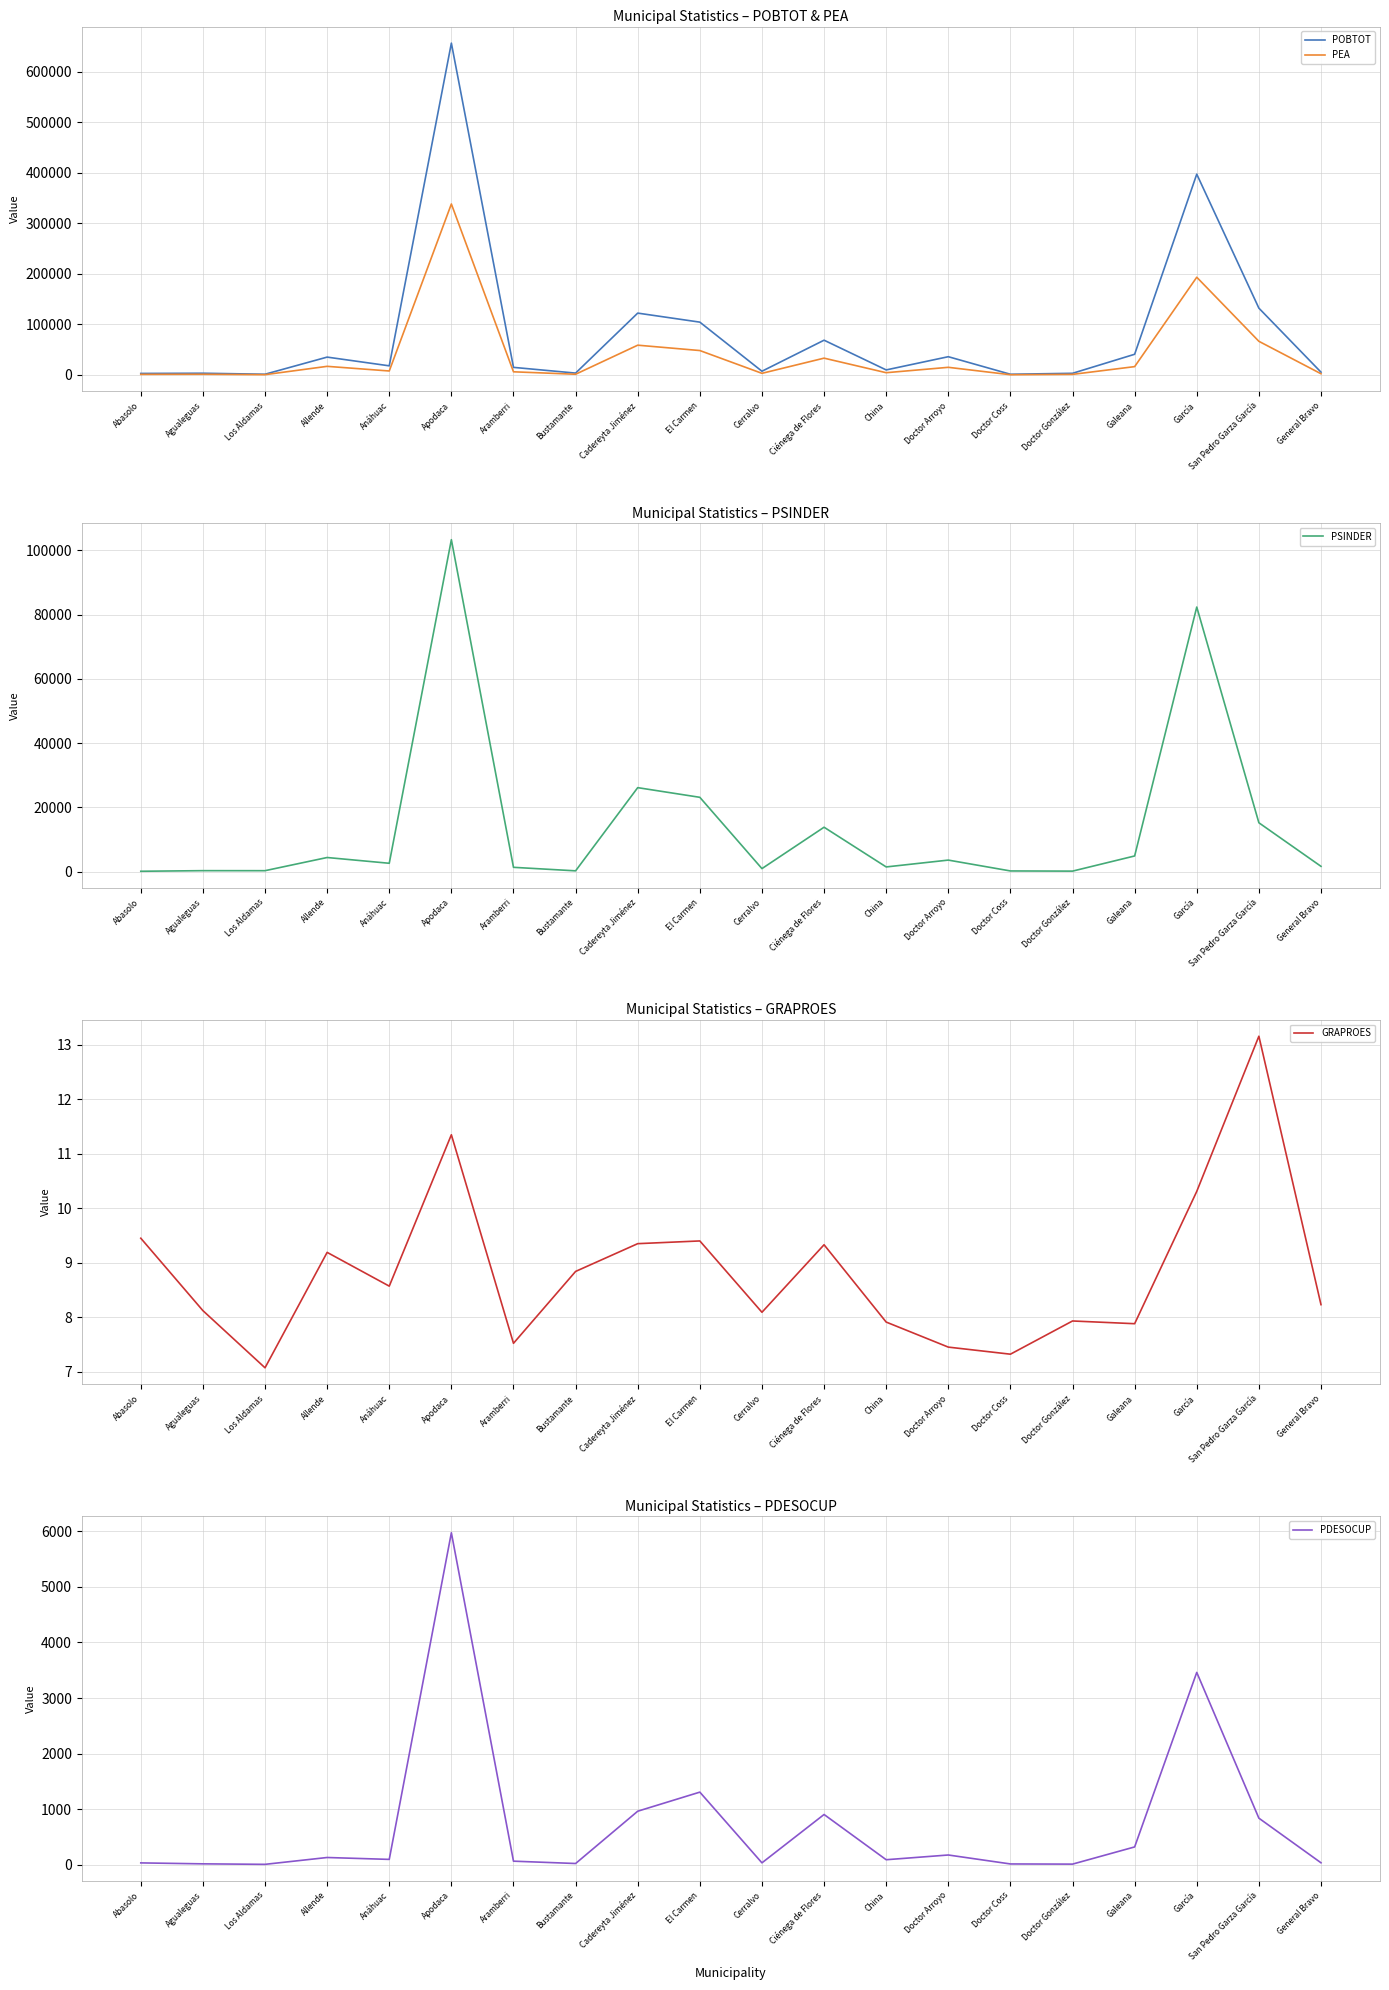

How many data points in GRAPROES are above 8?

13